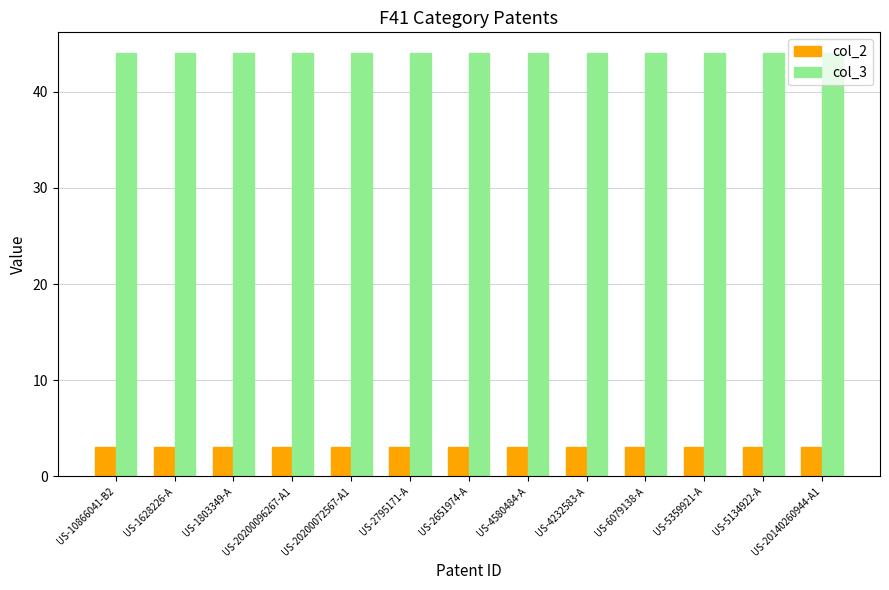

What is the lowest value of the col_2 series?

3